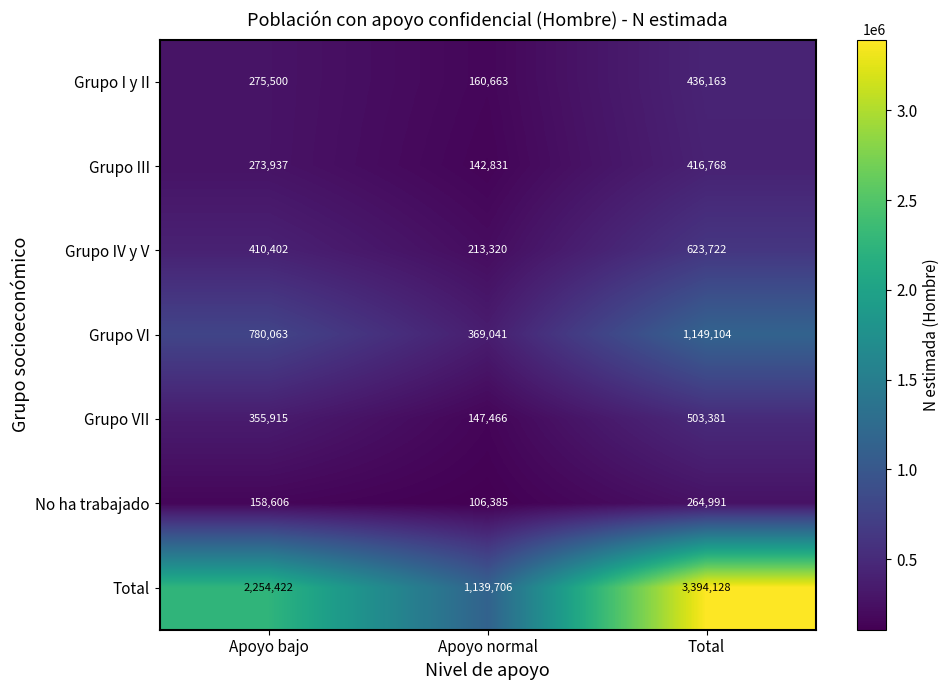

The value of Grupo VI at Total is 1149104. True or false?

True